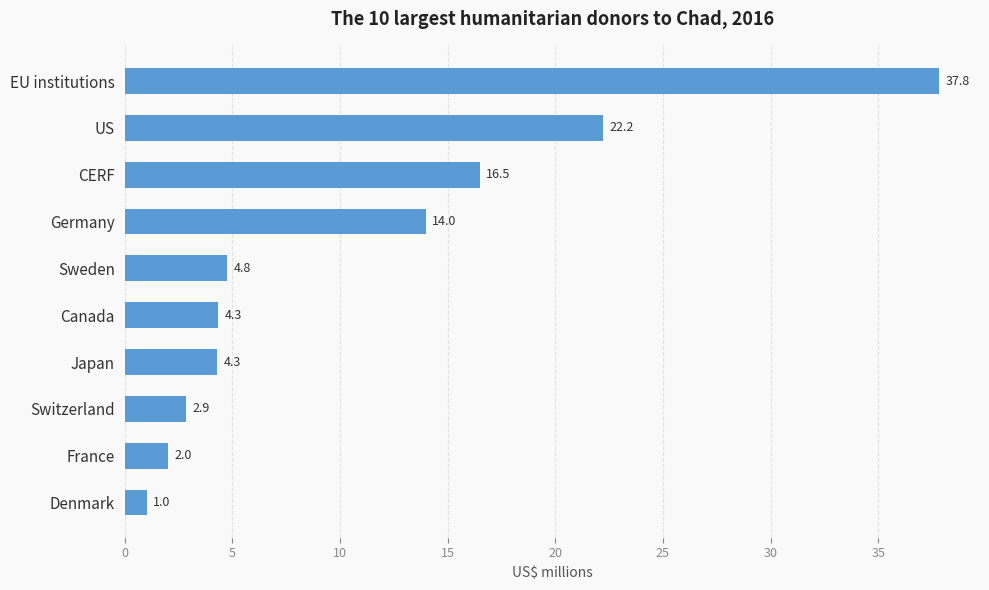

Between Denmark and CERF, which is larger?

CERF